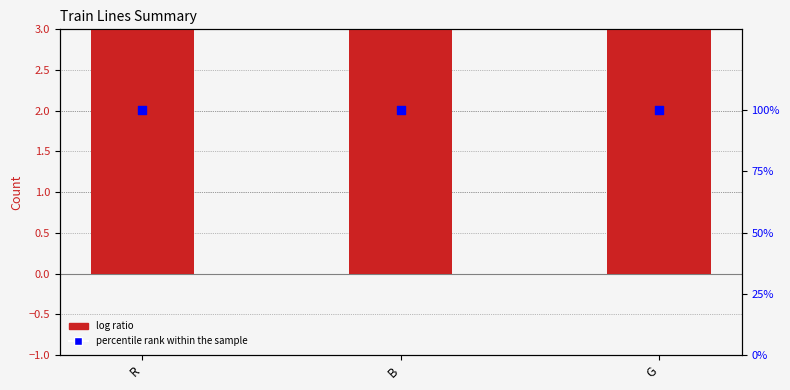

Which series reaches the maximum Y coordinate?

percentile rank within the sample